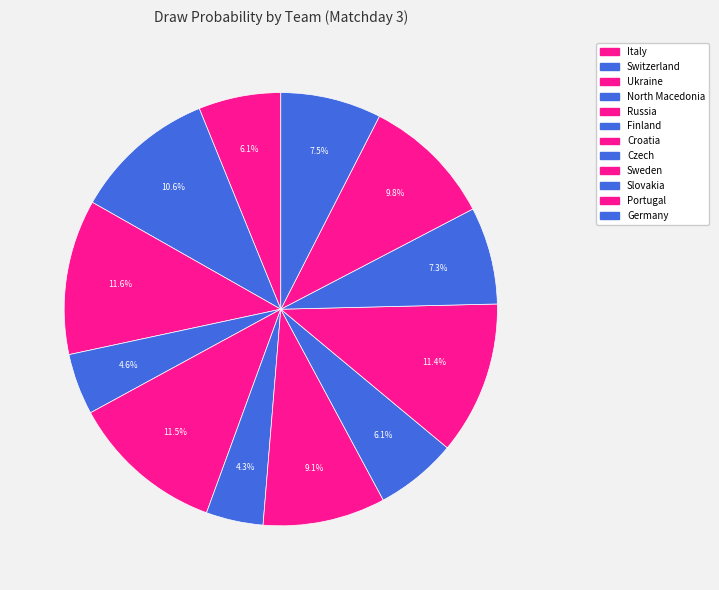

What is the largest slice in the pie chart?

Ukraine